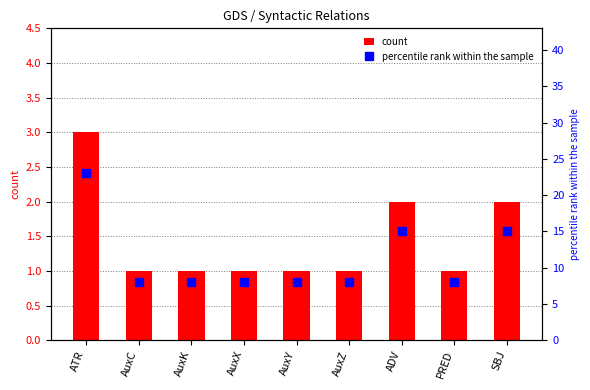

Reading right to left, extract all data points from this chart.

count: SBJ=2	PRED=1	ADV=2	AuxZ=1	AuxY=1	AuxX=1	AuxK=1	AuxC=1	ATR=3
percentile rank within the sample: SBJ=15	PRED=8	ADV=15	AuxZ=8	AuxY=8	AuxX=8	AuxK=8	AuxC=8	ATR=23